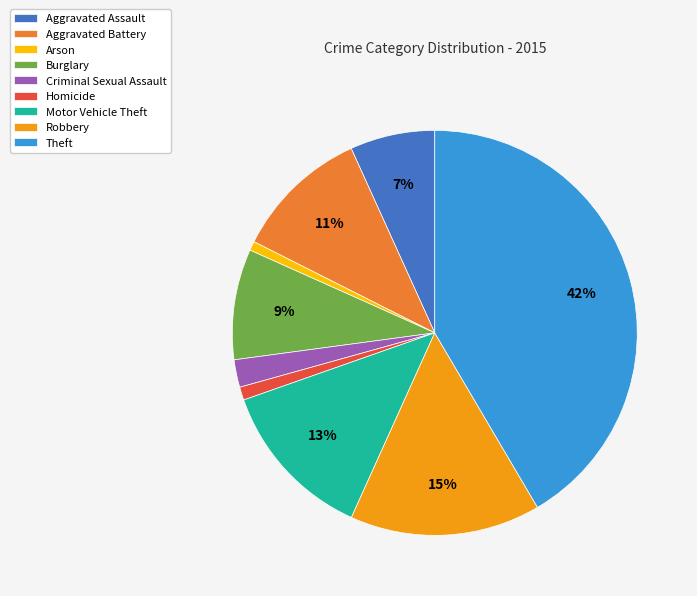

Is the sum of Homicide and Arson greater than half?

No